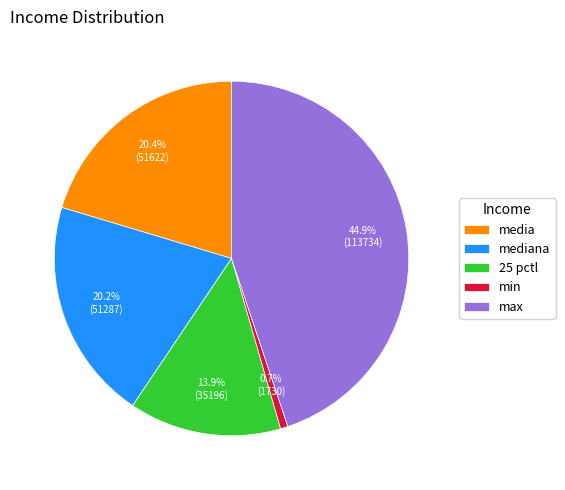

Is there a majority slice in this chart?

No